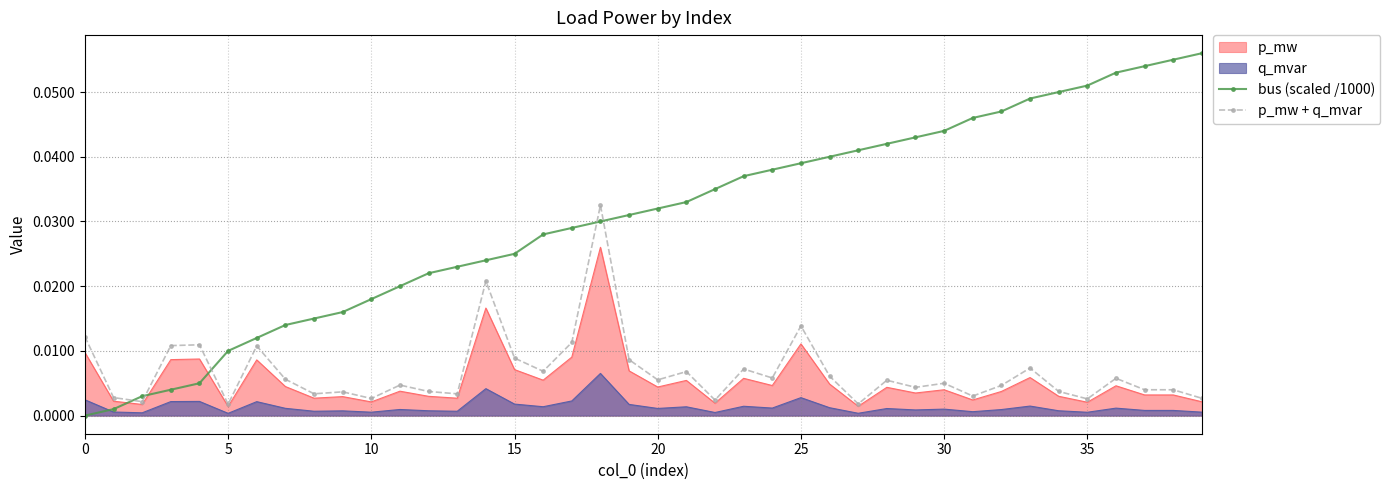

What are all the series names shown in the legend?

p_mw, q_mvar, bus (scaled /1000), p_mw + q_mvar